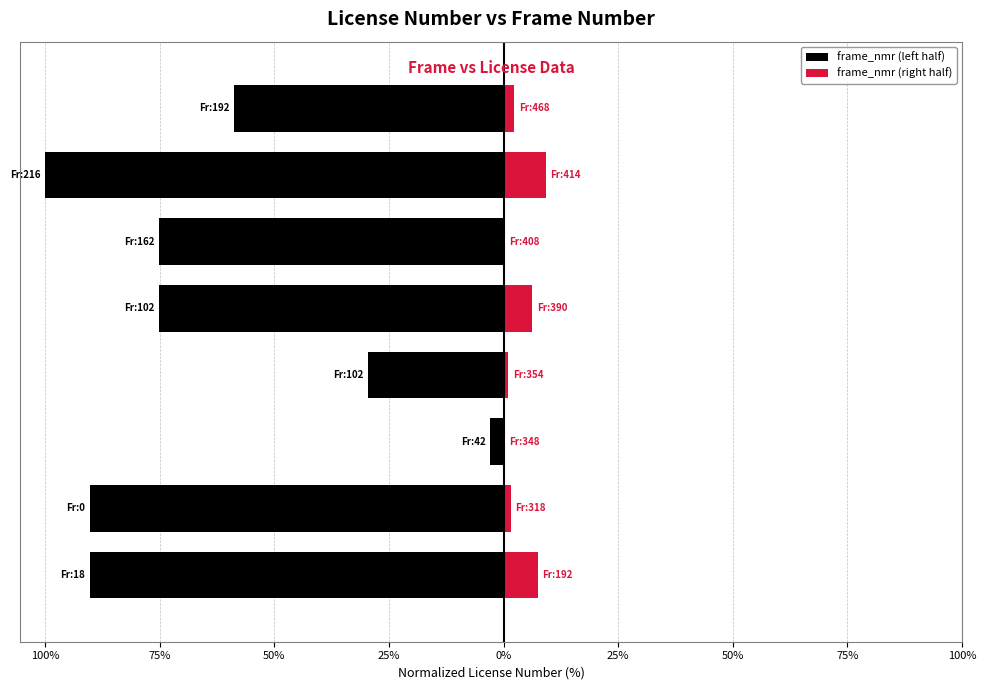

What is the smallest value displayed?

-100.0